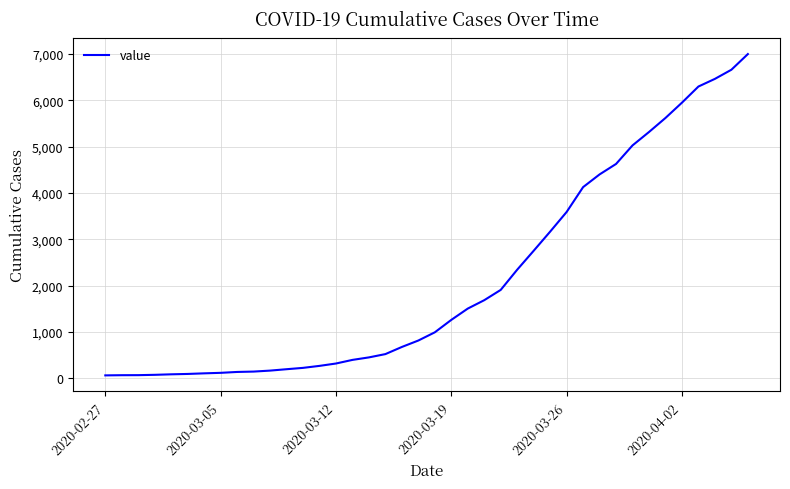

What is the minimum value shown in the chart?

64